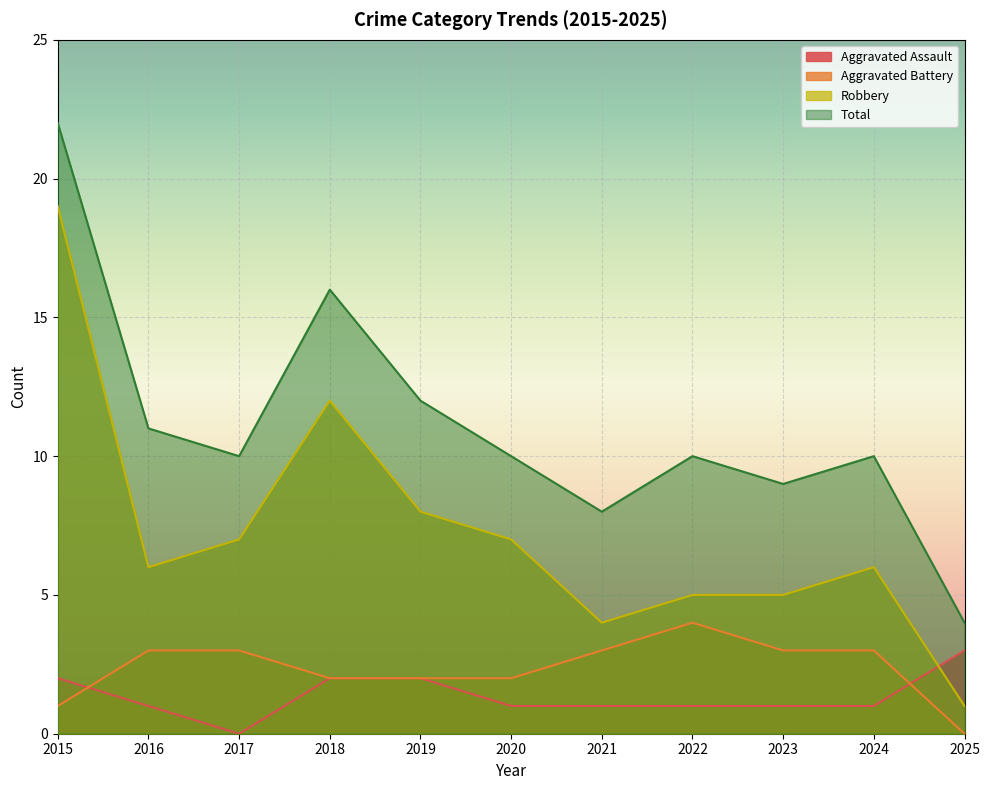

The value of Aggravated Assault at 2023 is 1. True or false?

False